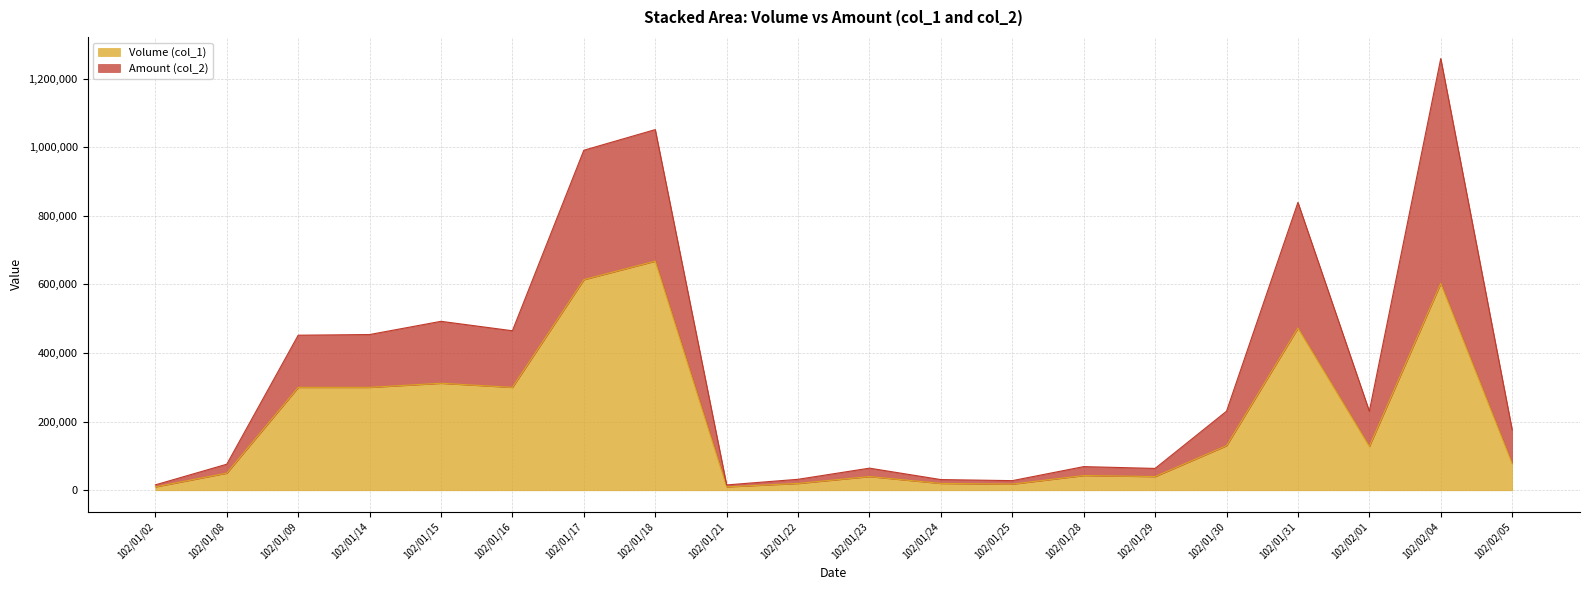

What is the minimum value shown in the chart?

10000